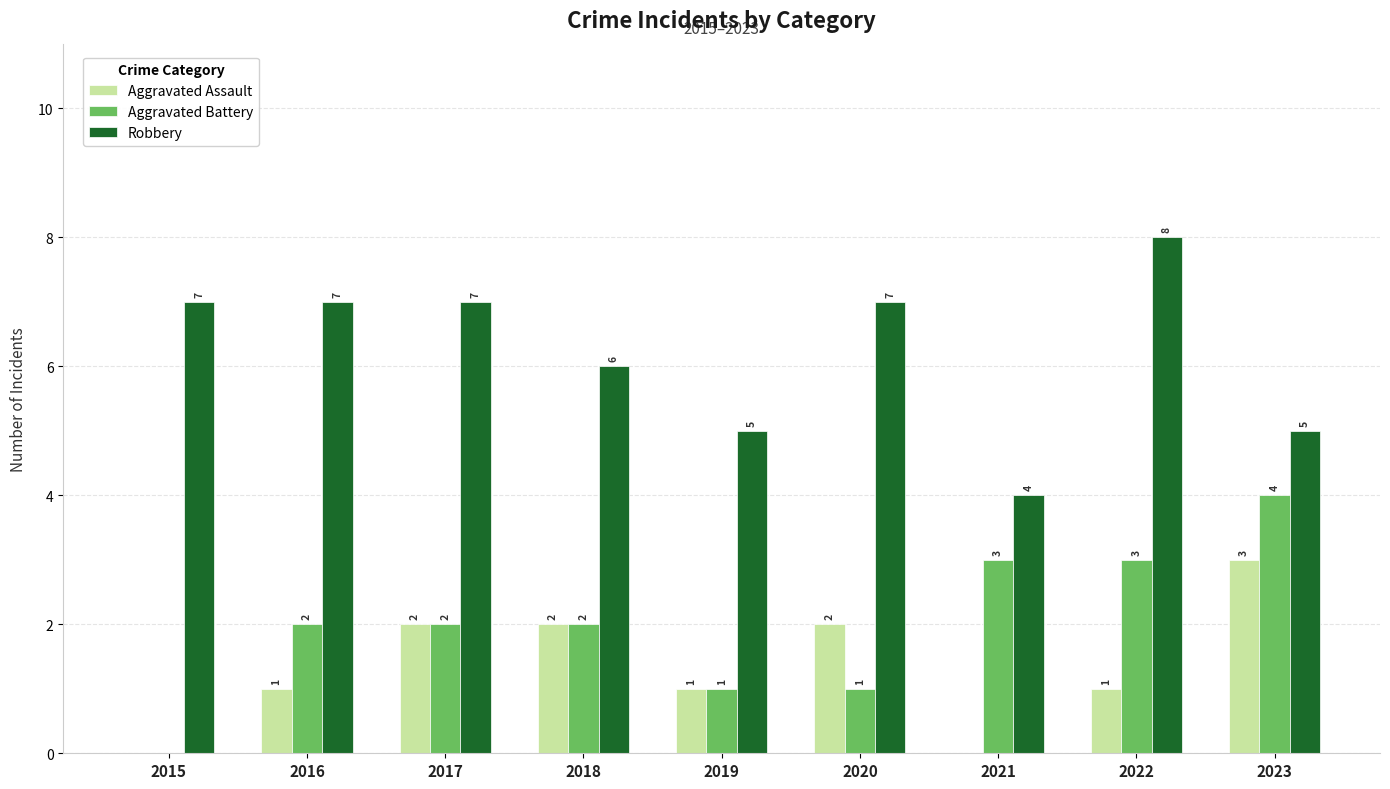

What are all the series names shown in the legend?

Aggravated Assault, Aggravated Battery, Robbery